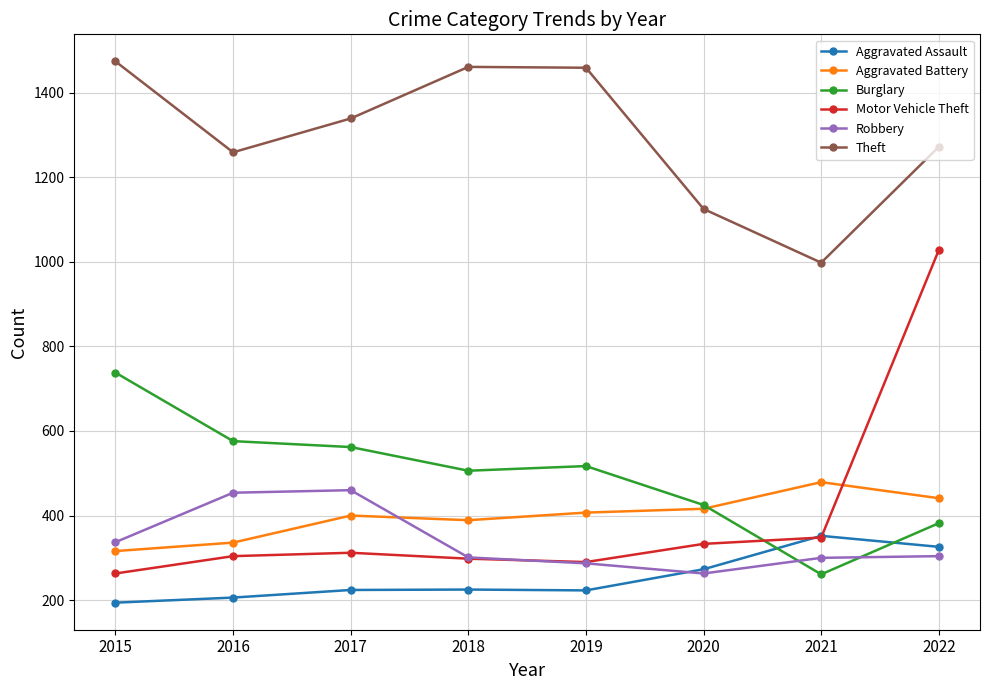

Which series has the largest range (max minus min)?

Motor Vehicle Theft